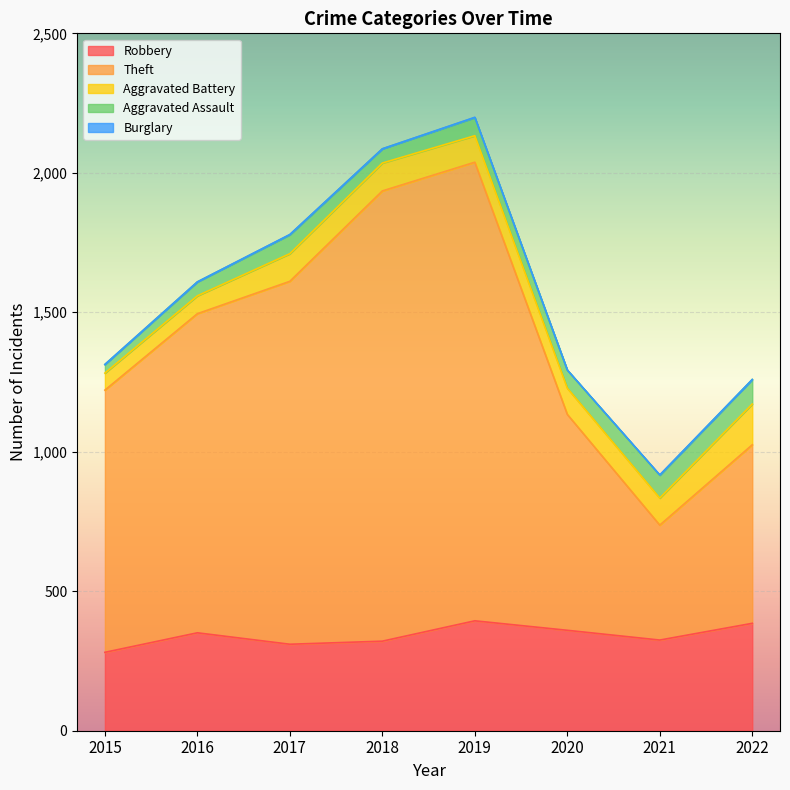

What are all the series names shown in the legend?

Robbery, Theft, Aggravated Battery, Aggravated Assault, Burglary